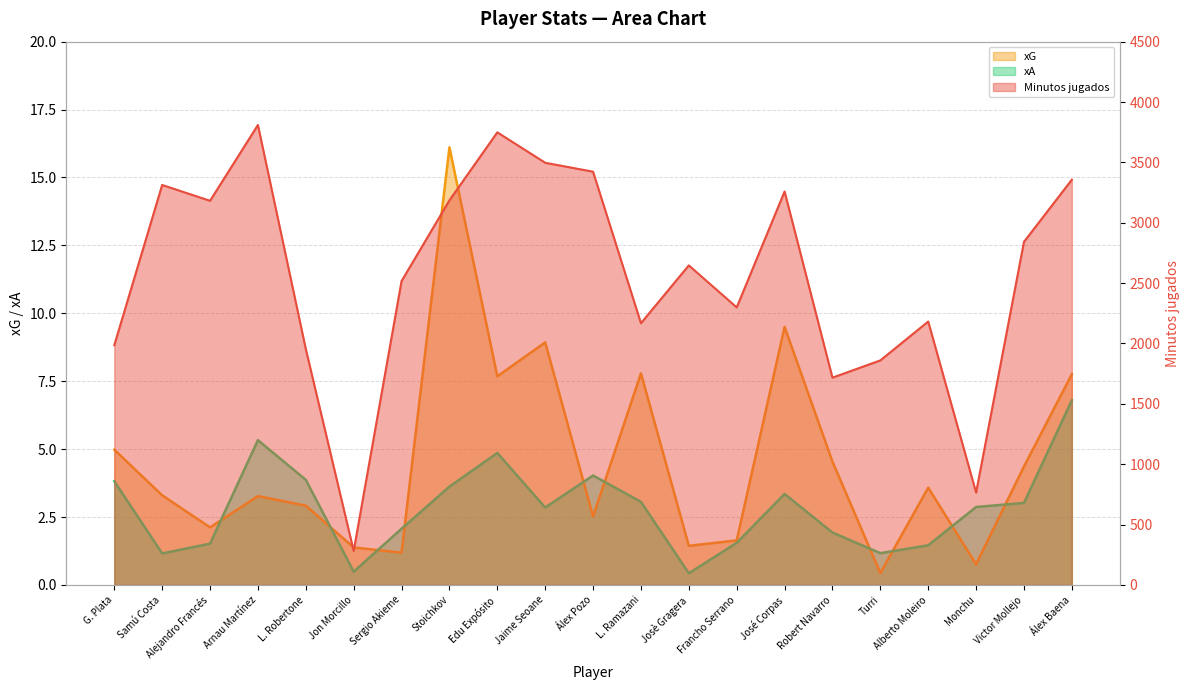

Is it true that Minutos jugados equals 2647.0 at Josè Gragera?

True